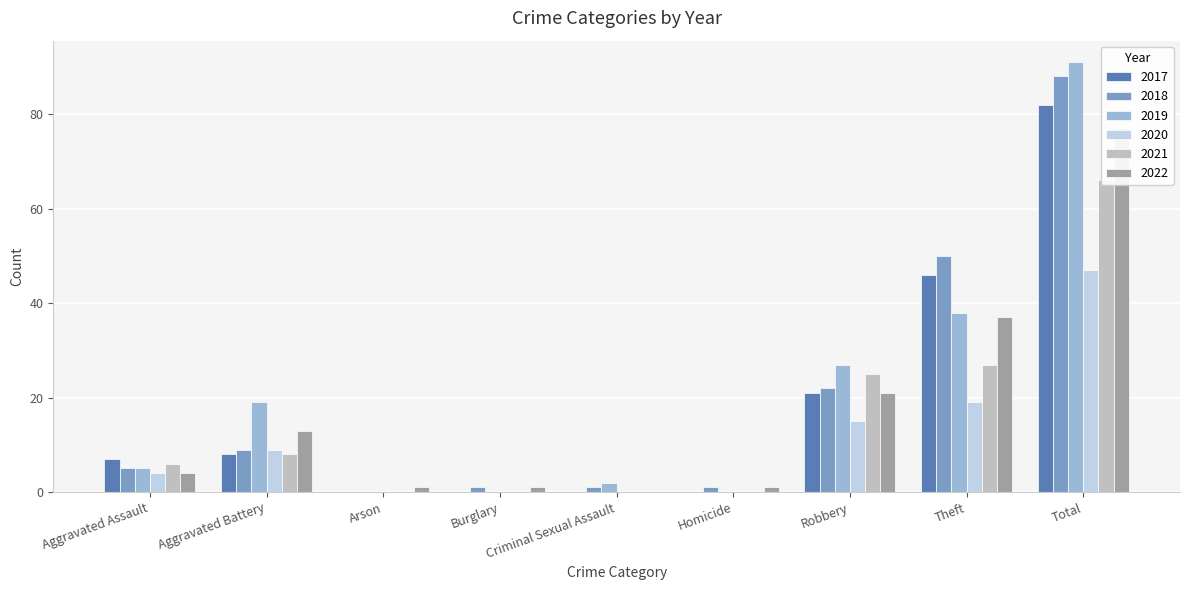

Is the value of 2017 at Homicide greater than the value of 2019 at Burglary?

No